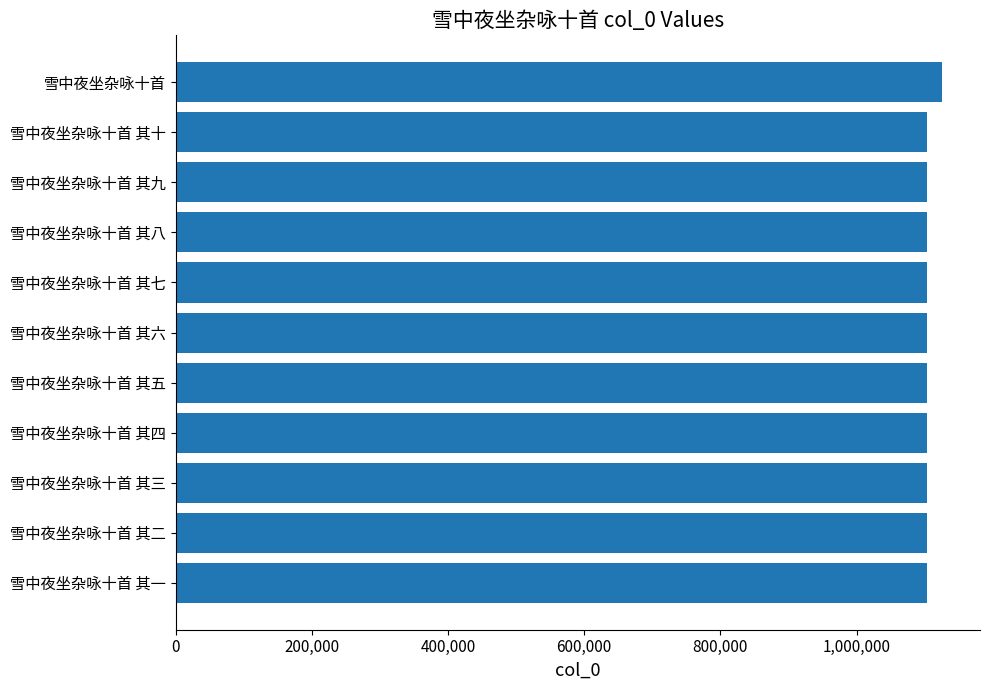

What is the sum of the values at 雪中夜坐杂咏十首 其四 and 雪中夜坐杂咏十首 其二?

2207658